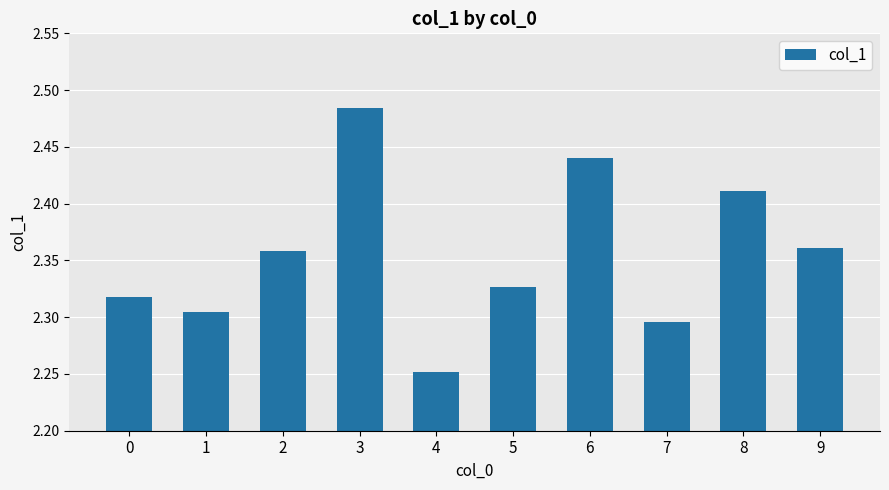

At which label is the value closest to 2?

4